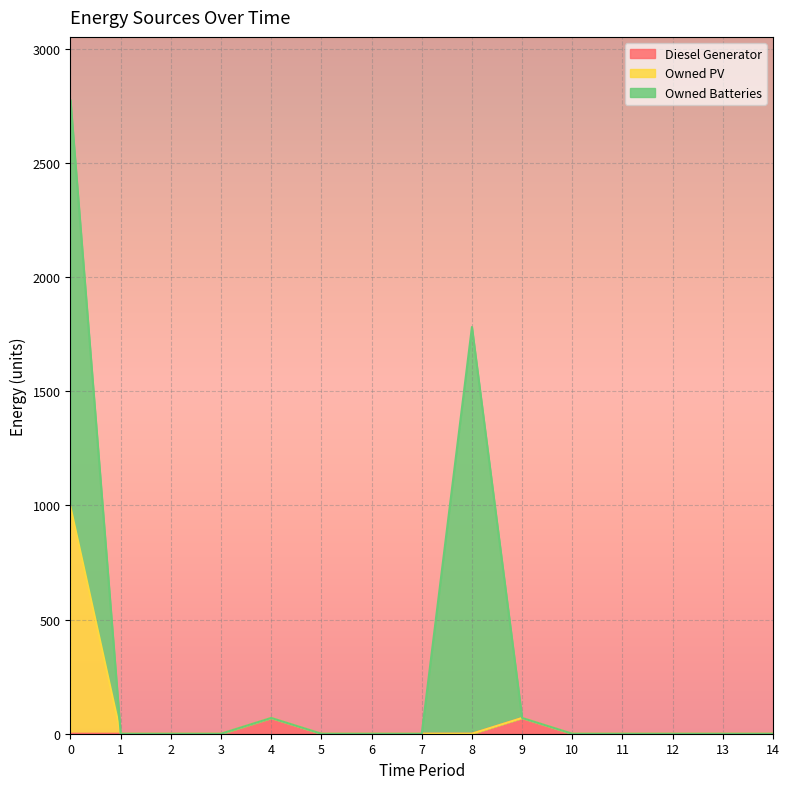

How many interior local peaks does the Diesel Generator series have?

2